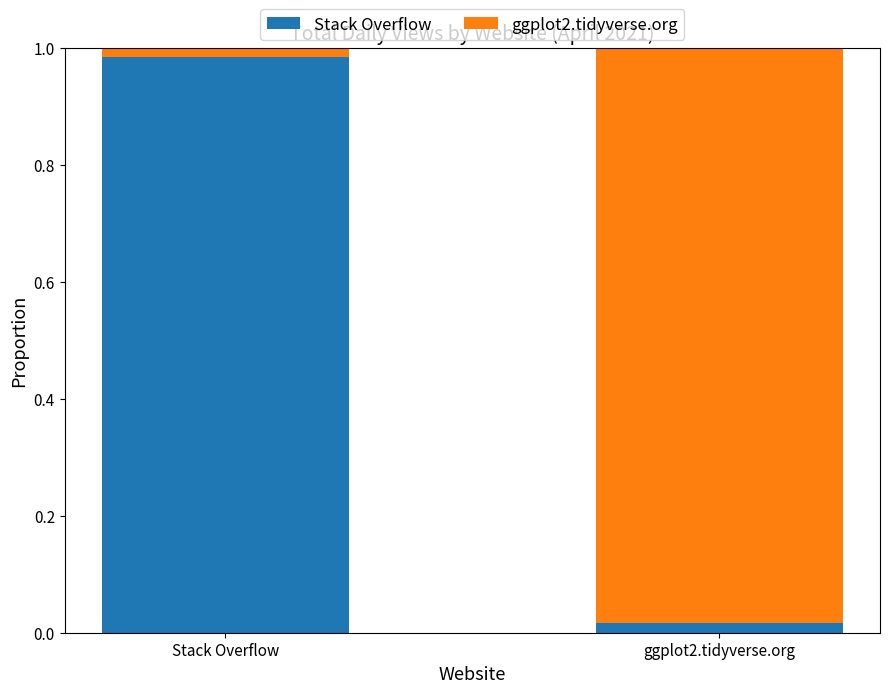

What is the label of the 1st bar from the left?

Stack Overflow